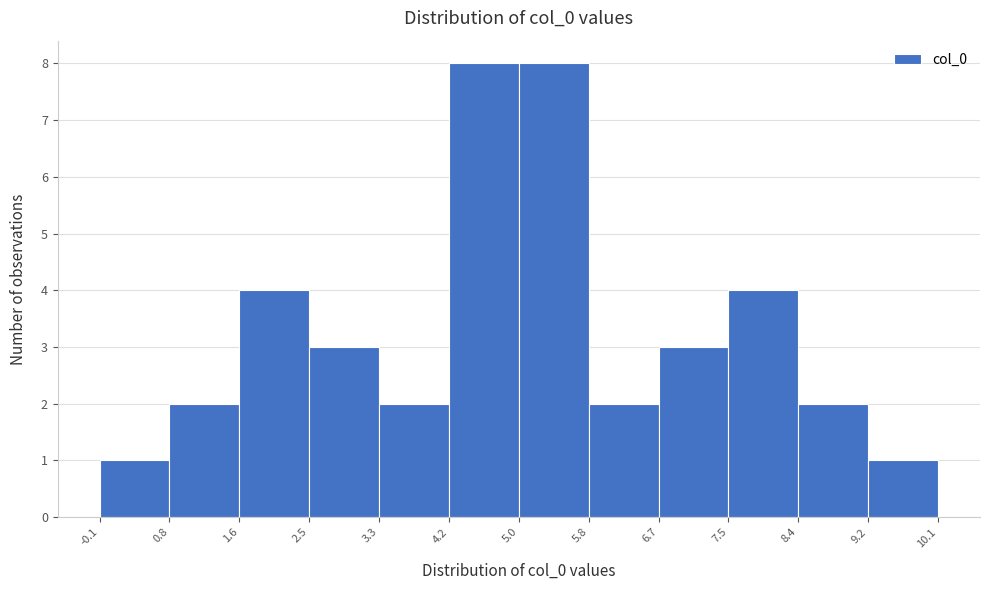

Reading left to right, transcribe this chart: for each bar, give the range it covers on the x-axis and its height. The values are not printed on the chart, so give them approximately, as read against the axis.

-0.1 to 0.8: 1
0.8 to 1.6: 2
1.6 to 2.5: 4
2.5 to 3.3: 3
3.3 to 4.2: 2
4.2 to 5.0: 8
5.0 to 5.8: 8
5.8 to 6.7: 2
6.7 to 7.5: 3
7.5 to 8.4: 4
8.4 to 9.2: 2
9.2 to 10.1: 1